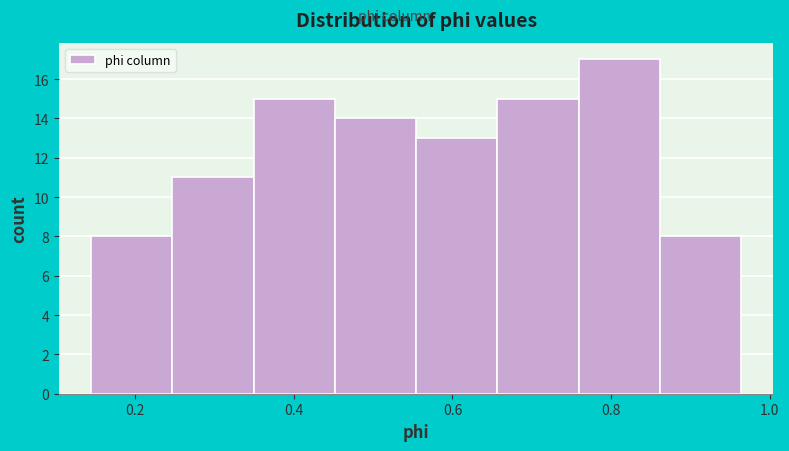

Which range on the x-axis has the tallest bar?

0.76 to 0.86